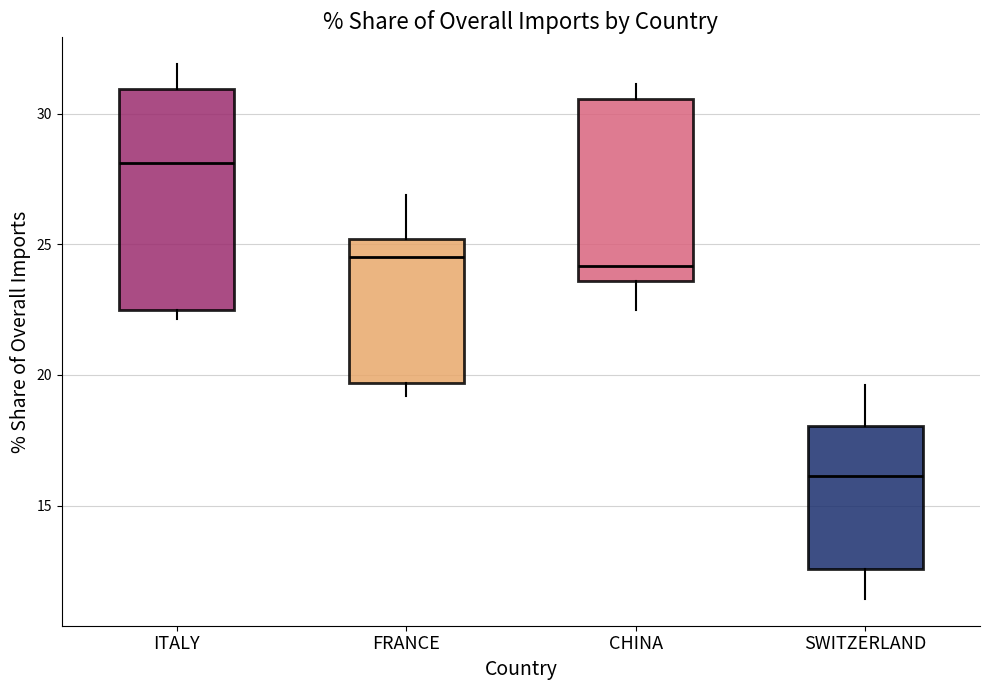

Reading left to right, transcribe this box plot: for each box, give where its median line is, the range the box spans, and where its two whiskers end, as read against the y-axis. The values are not printed on the chart, so give them approximately, as read against the axis.

ITALY: median 28.0, box 22.5 to 31.0, whiskers 22.0 to 32.0
FRANCE: median 24.5, box 19.5 to 25.0, whiskers 19.0 to 27.0
CHINA: median 24.0, box 23.5 to 30.5, whiskers 22.5 to 31.0
SWITZERLAND: median 16.0, box 12.5 to 18.0, whiskers 11.5 to 19.5